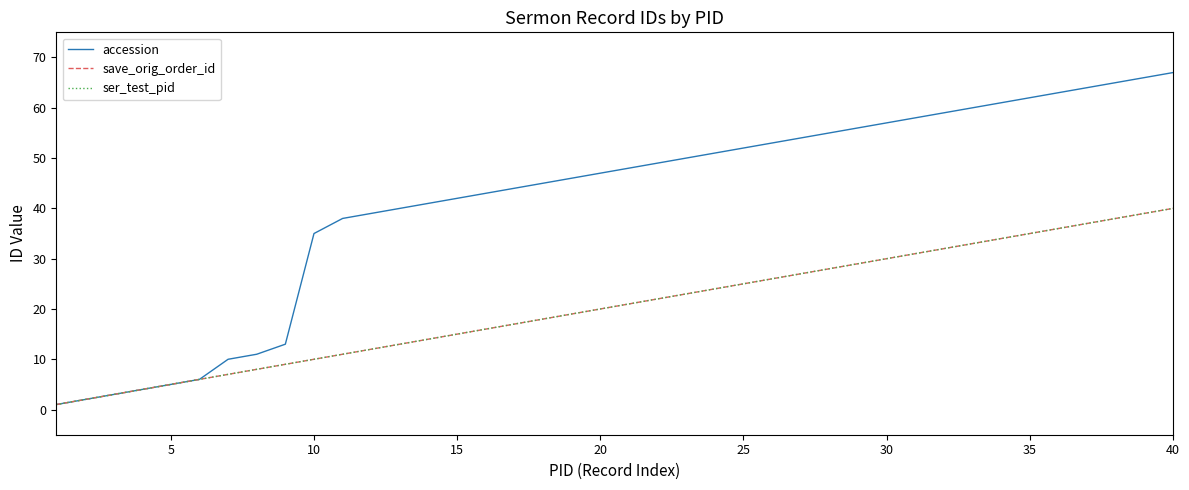

True or false: ser_test_pid and accession cross at least once.

False